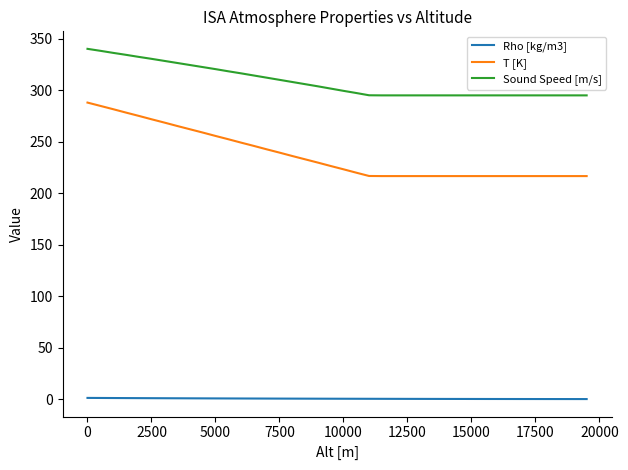

What is the lowest value of the T [K] series?

216.7